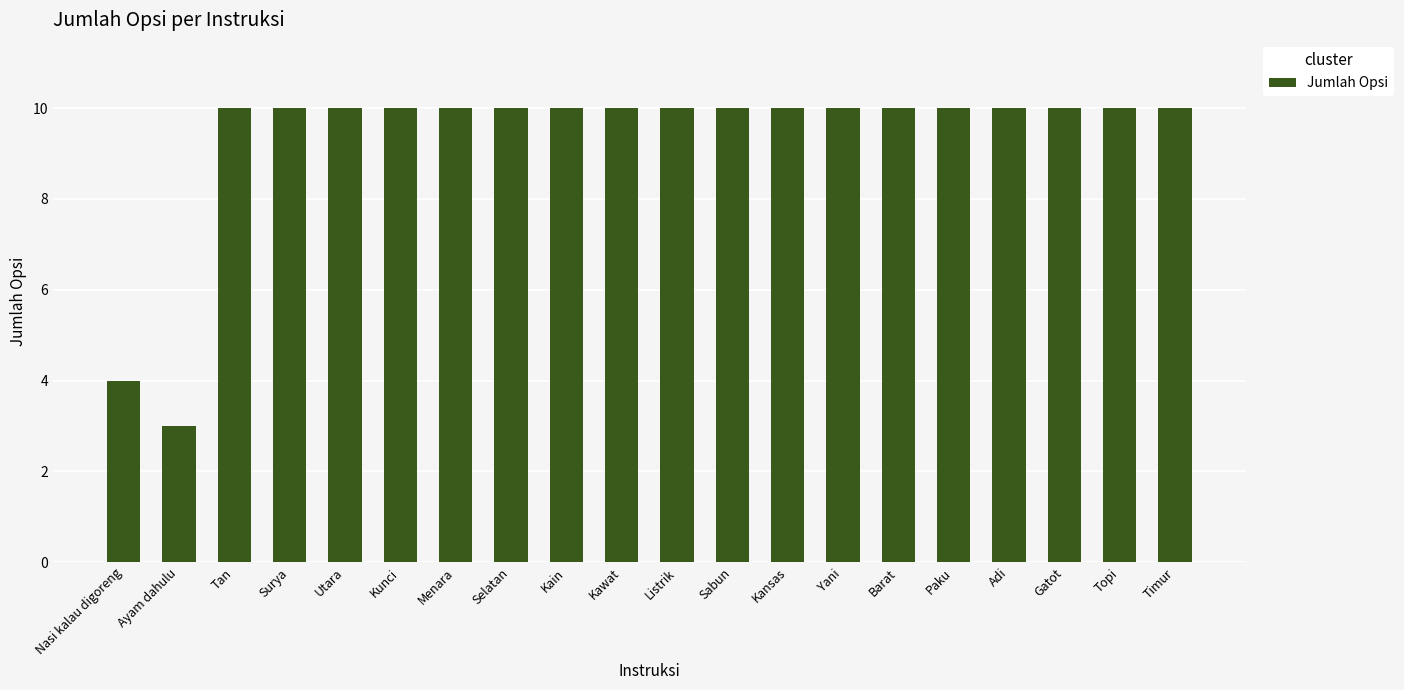

What is the label of the 7th bar from the right?

Yani